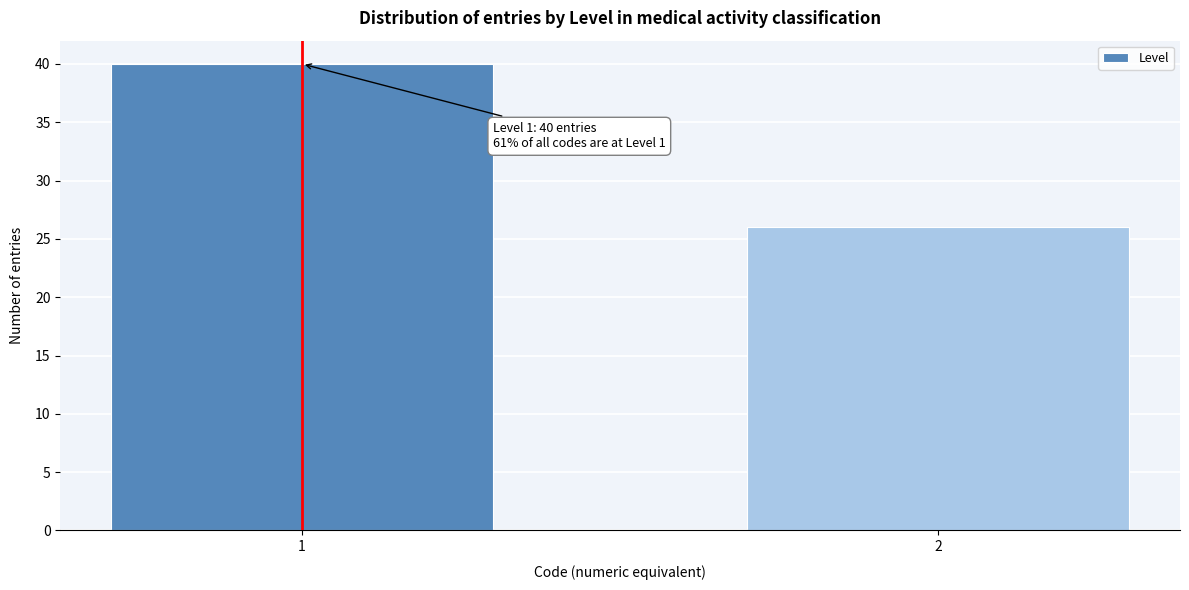

Reading right to left, list all the values displayed in this chart.

26	40